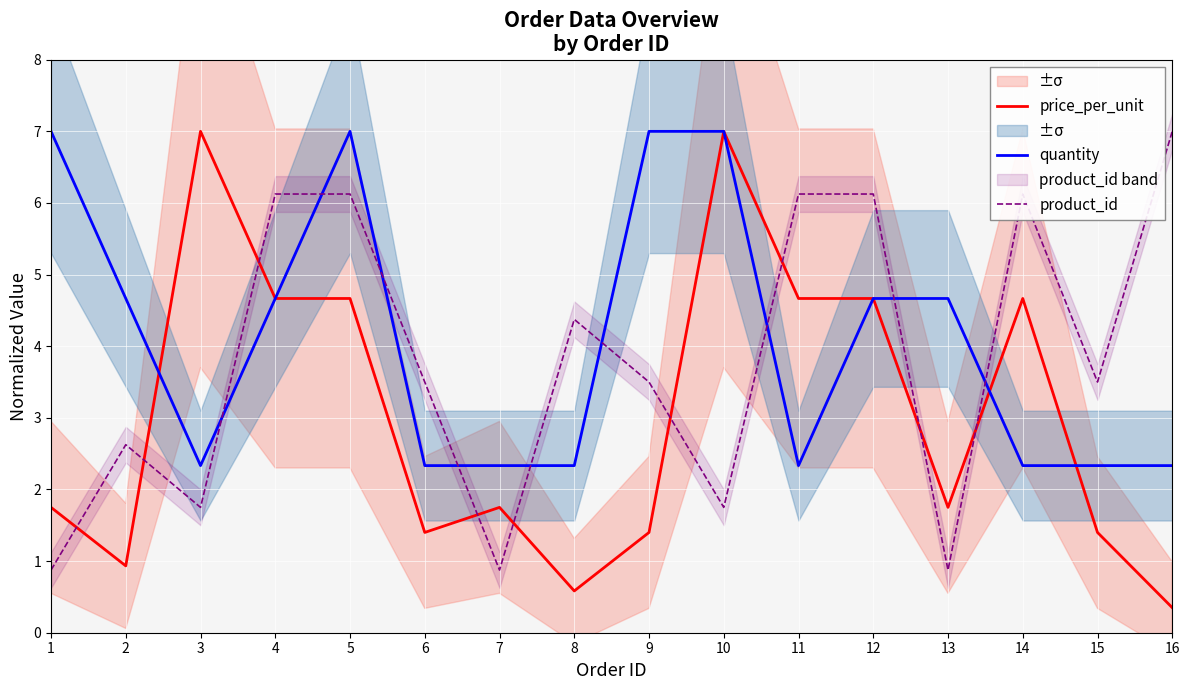

At which label is quantity closest to 4?

2